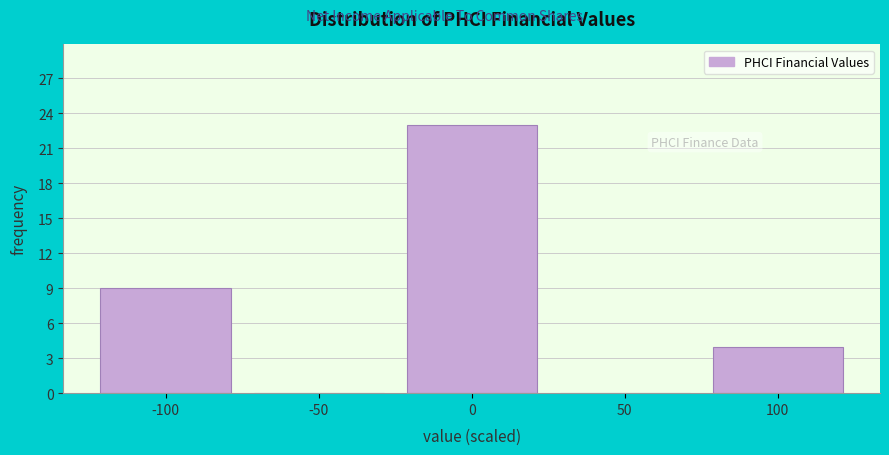

Which range on the x-axis has the tallest bar?

-25 to 25